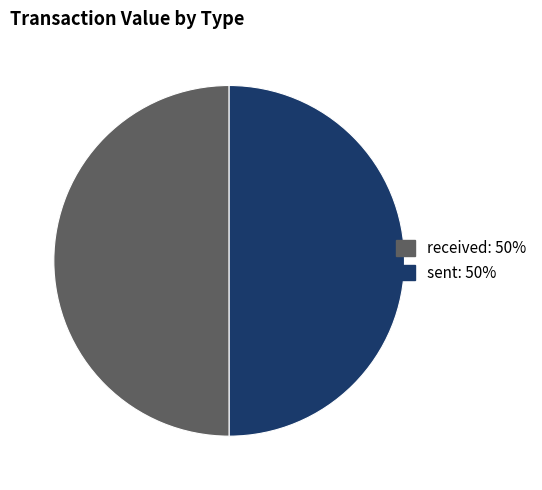

Approximately how many times larger is the value at received compared to sent?

1.0